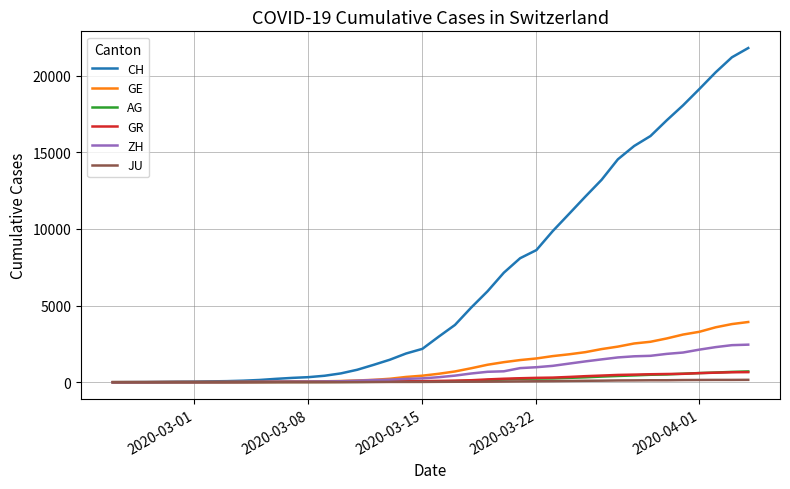

Which series has the largest total across all categories?

CH